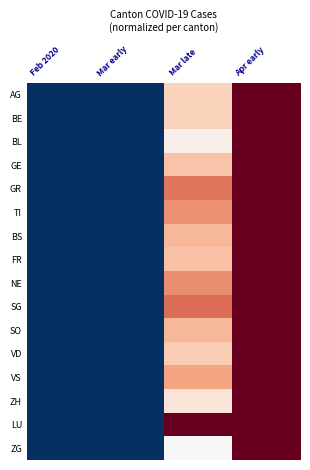

Rank the series at Mar early from highest to lowest value.

AG, BE, BL, GE, GR, TI, BS, FR, NE, SG, SO, VD, VS, ZH, LU, ZG